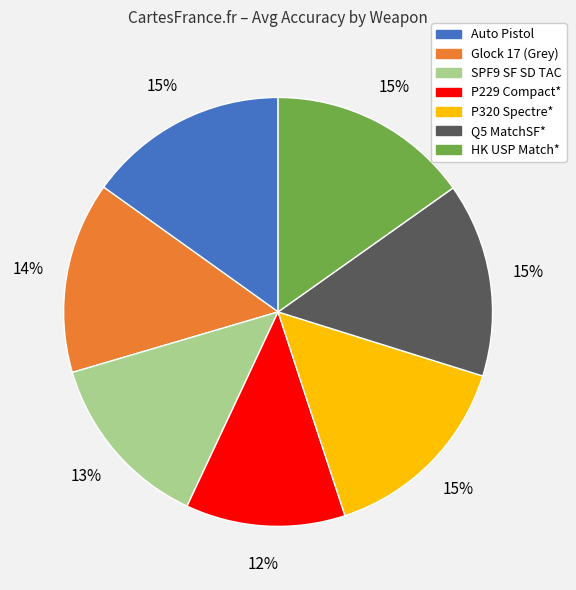

Count the number of slices in the pie.

7